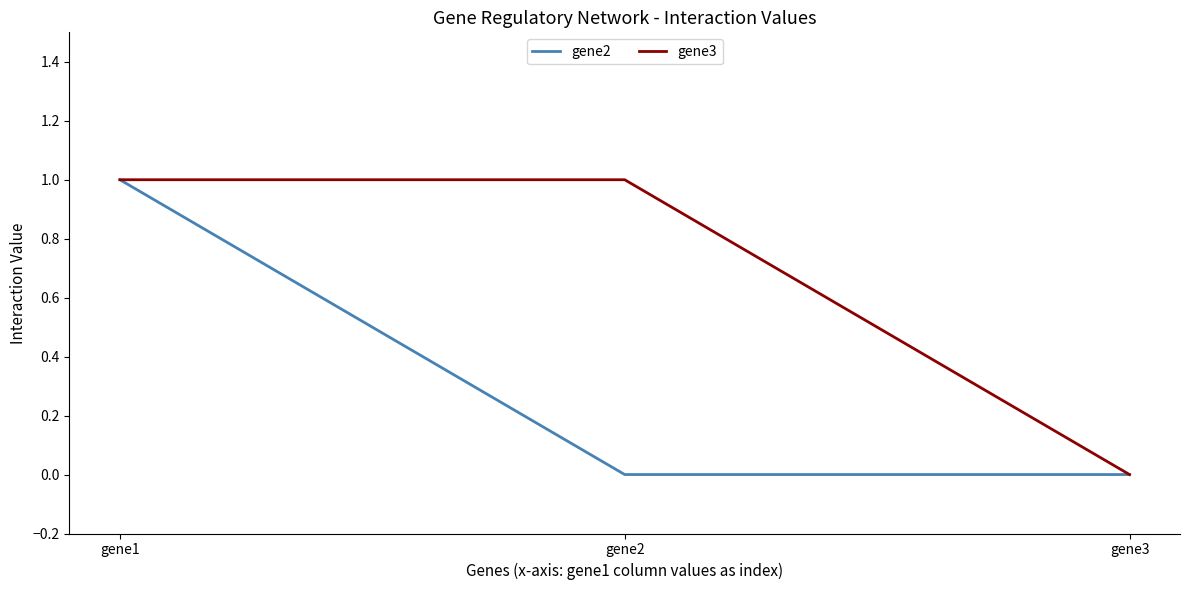

True or false: gene2 has a value of 0 at gene2.

True